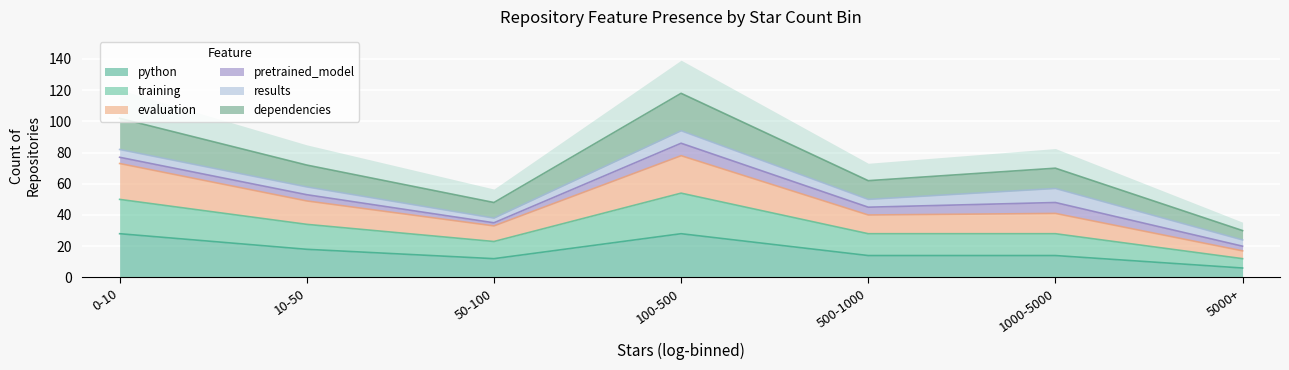

What is the minimum value for python?

6